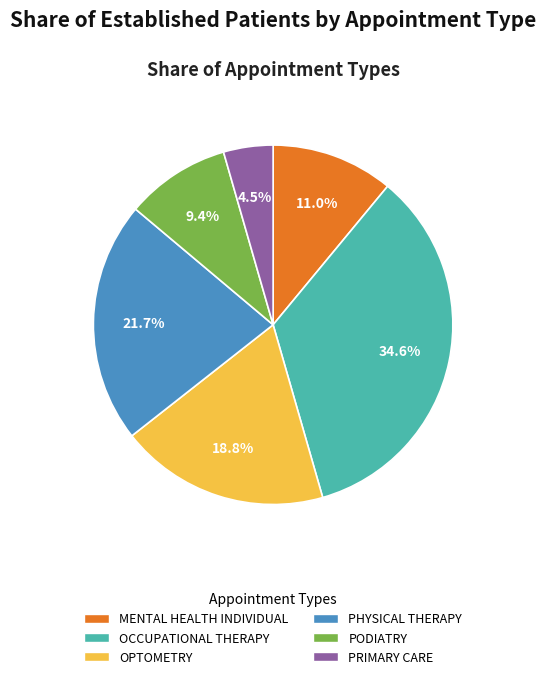

To the nearest percent, what is the average slice percentage?

17%